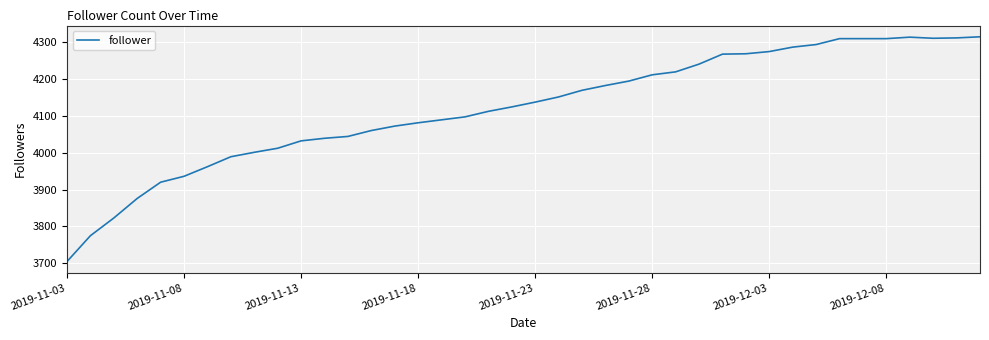

What is the minimum value shown in the chart?

3705